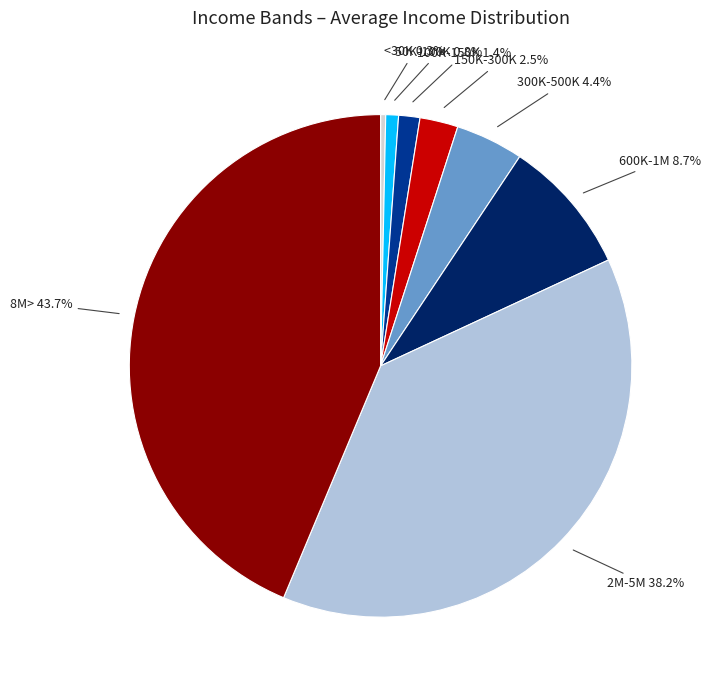

Is it true that <30K is 0% of the pie?

True